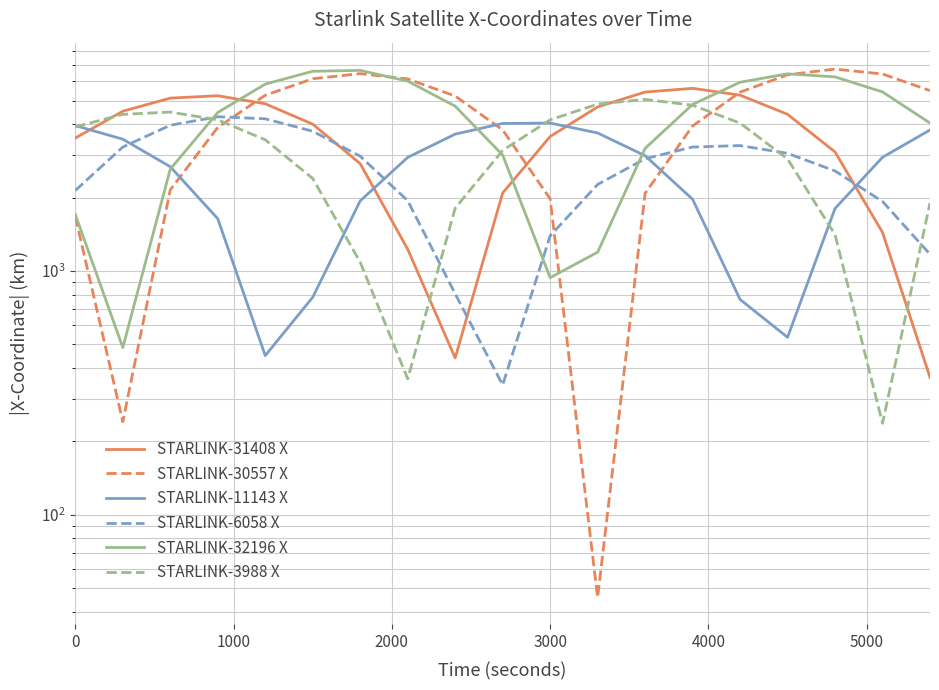

Is it true that STARLINK-31408 X equals 5343.1 at 16?

False